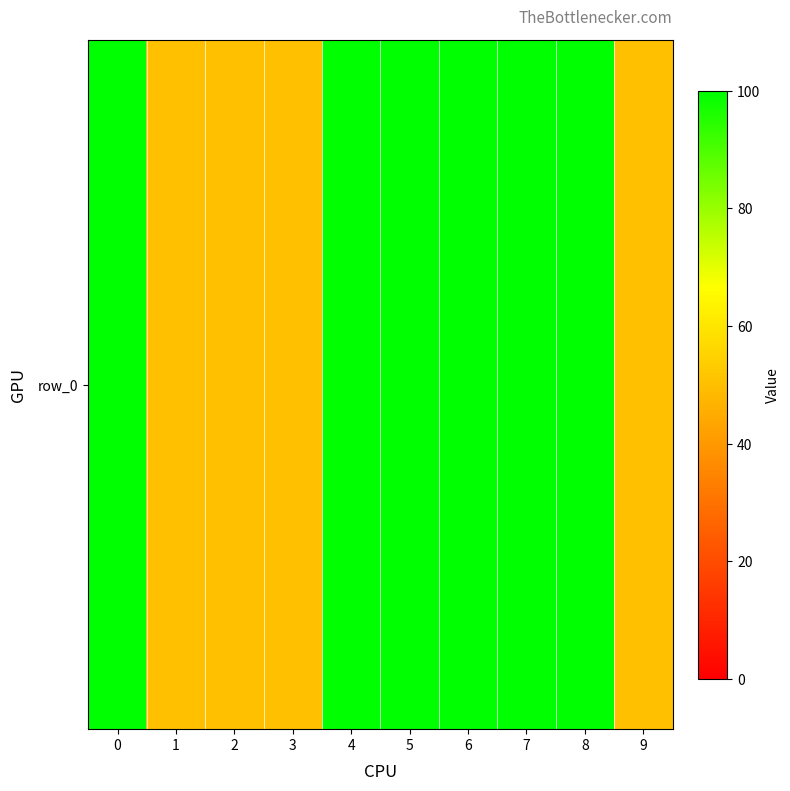

What is the difference between the maximum and minimum values?

50